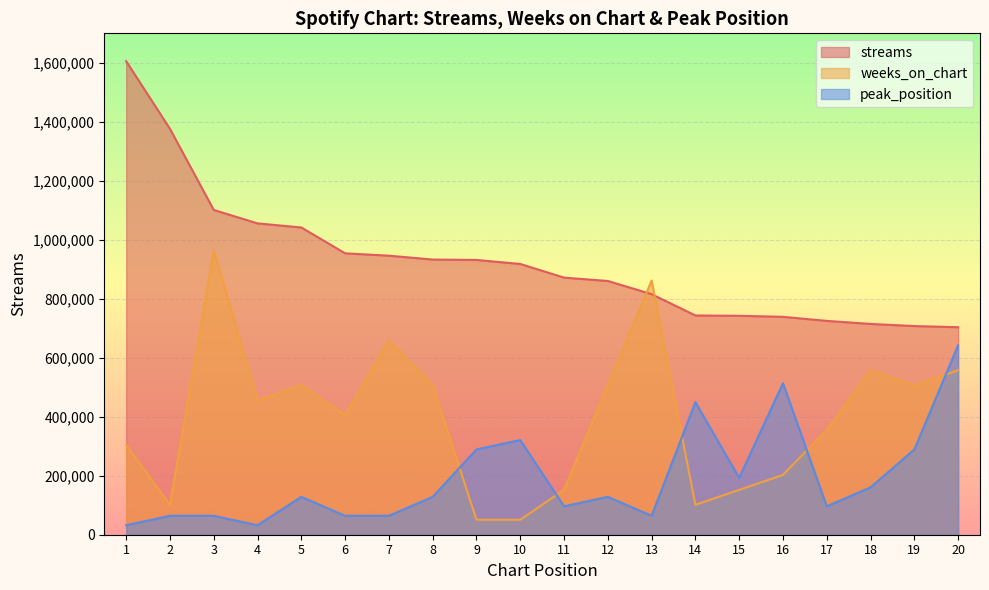

The peak_position series shows 16634.5 at 6. True or false?

False